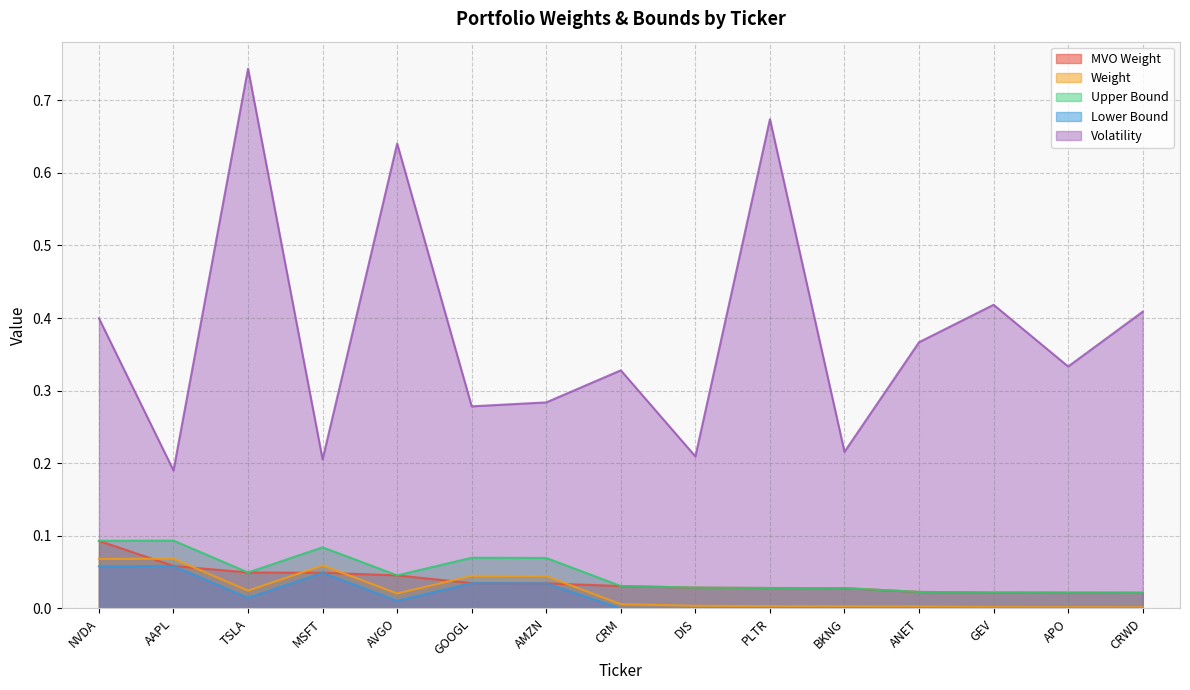

Which category has the lowest value in the Volatility series?

AAPL